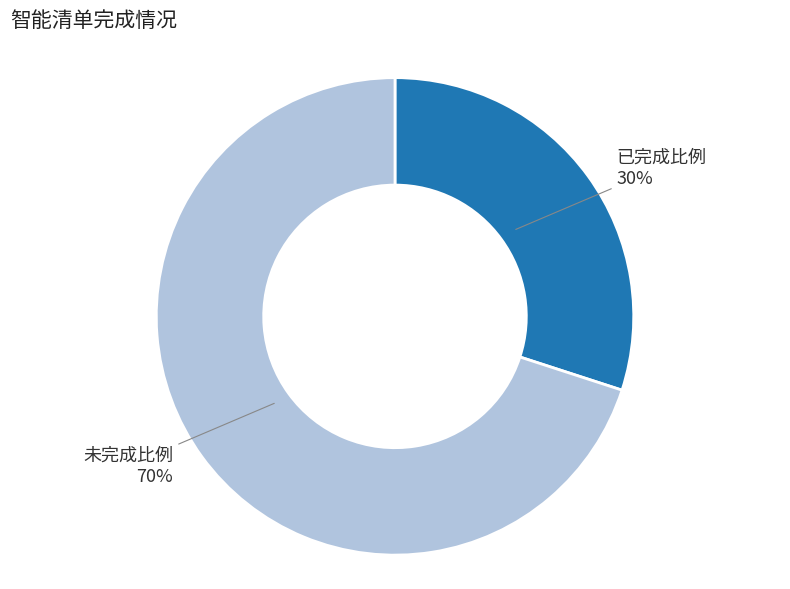

Count the number of slices in the pie.

2